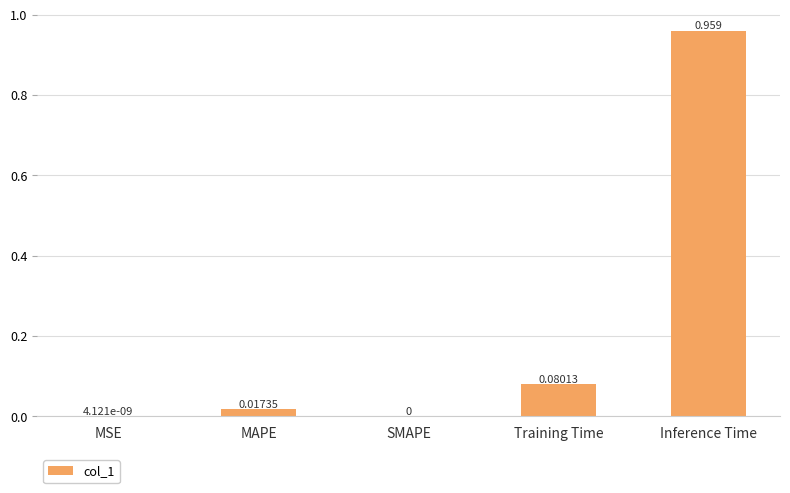

The chart shows a value of -0.3 at SMAPE. True or false?

False